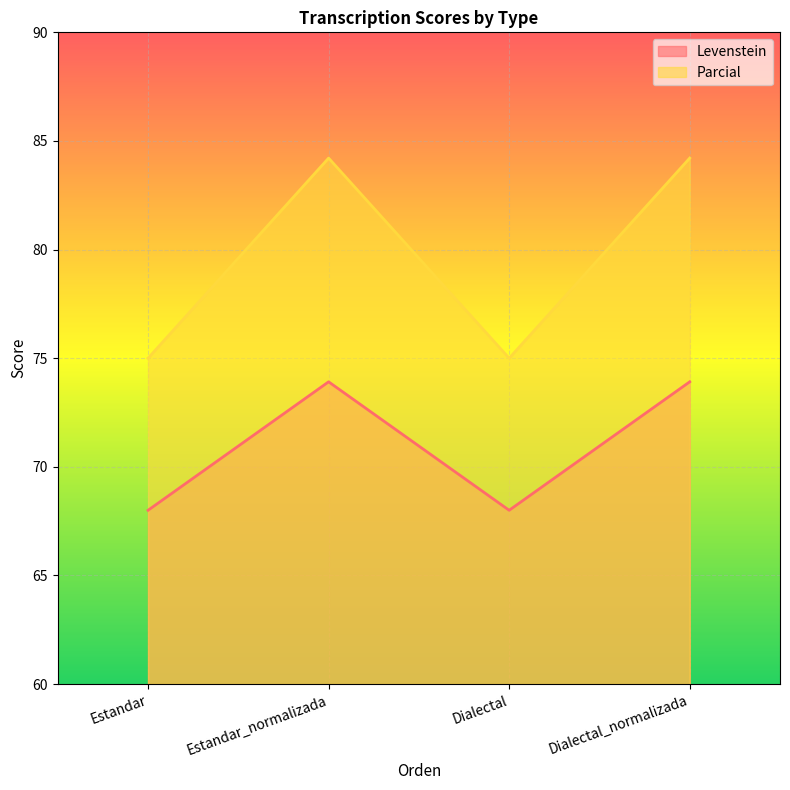

Reading right to left, list all the values displayed in this chart.

Levenstein: 73.9	68.0	73.9	68.0
Parcial: 84.2	75.0	84.2	75.0